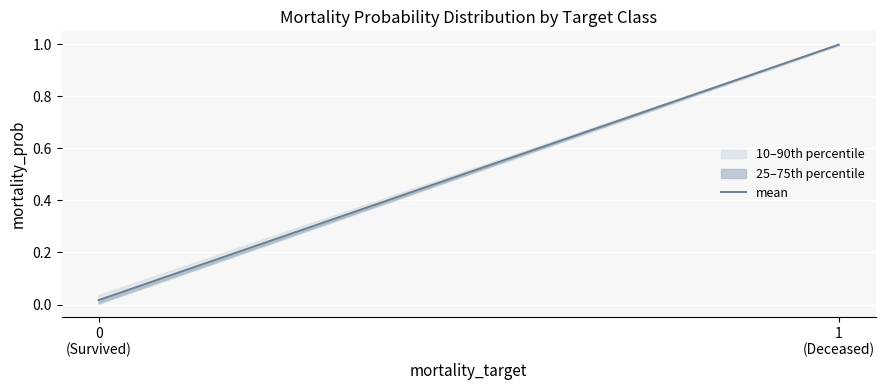

What is the sum of the values at 1
(Deceased) and 0
(Survived)?

1.0